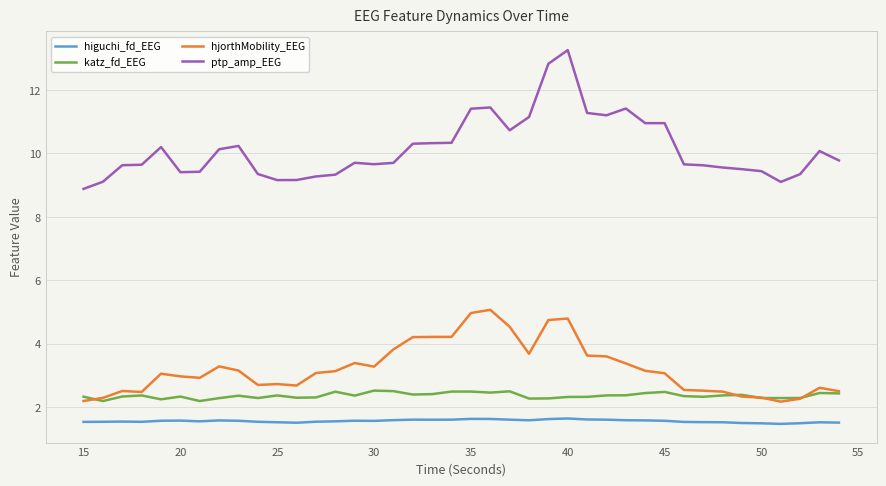

Rank the series by their maximum value, from lowest to highest.

higuchi_fd_EEG, katz_fd_EEG, hjorthMobility_EEG, ptp_amp_EEG